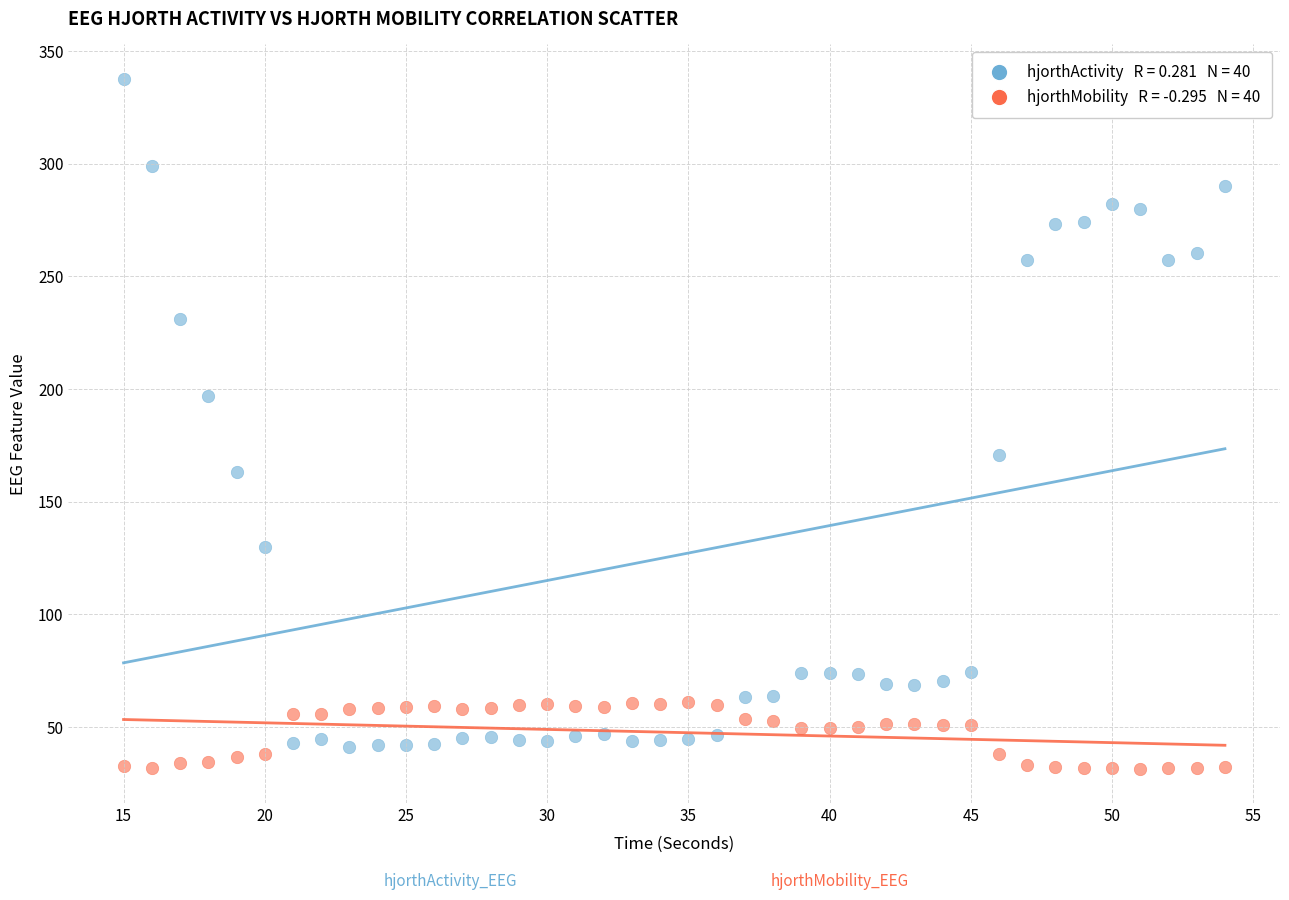

Across all data points, what is the range of X values (max minus min)?

39.0